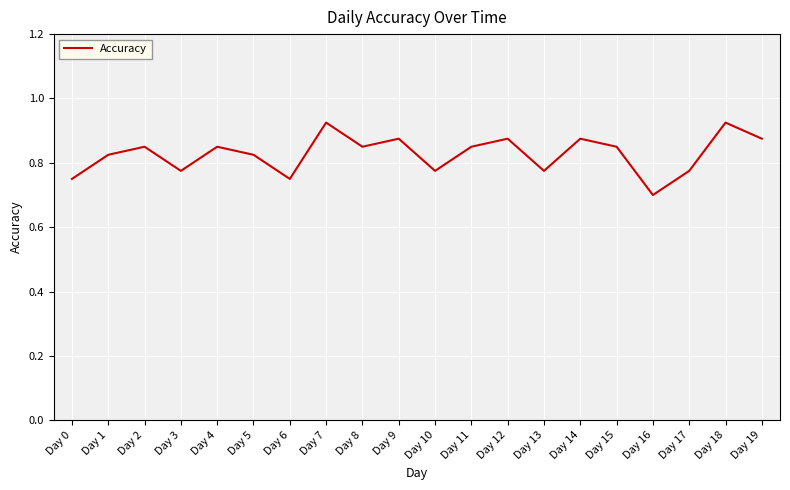

True or false: the data has more than 0 interior local peaks.

True